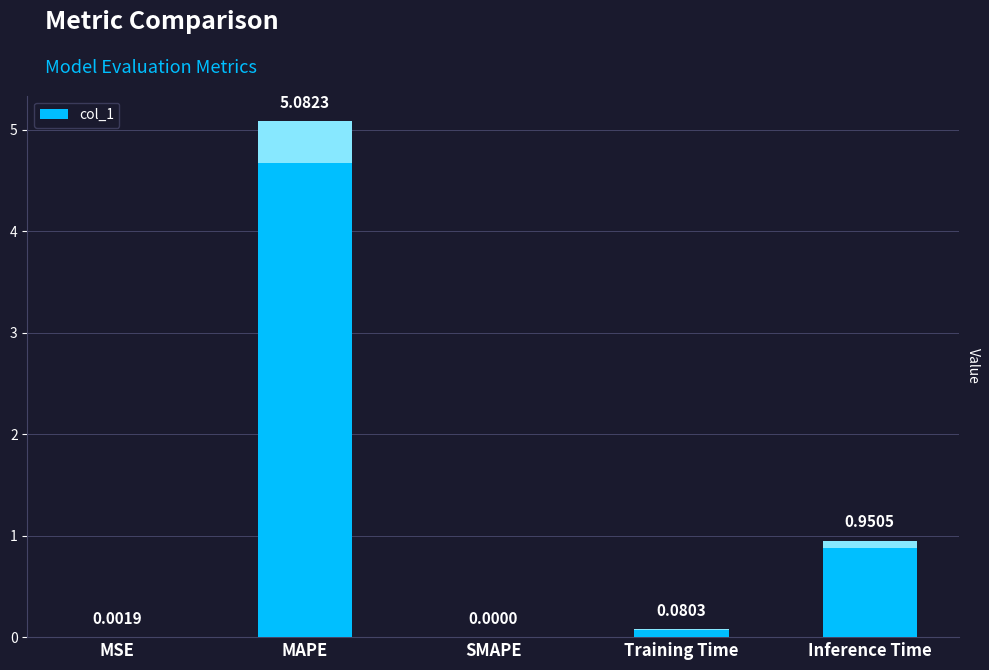

At which category does the chart reach its peak across all series?

MAPE